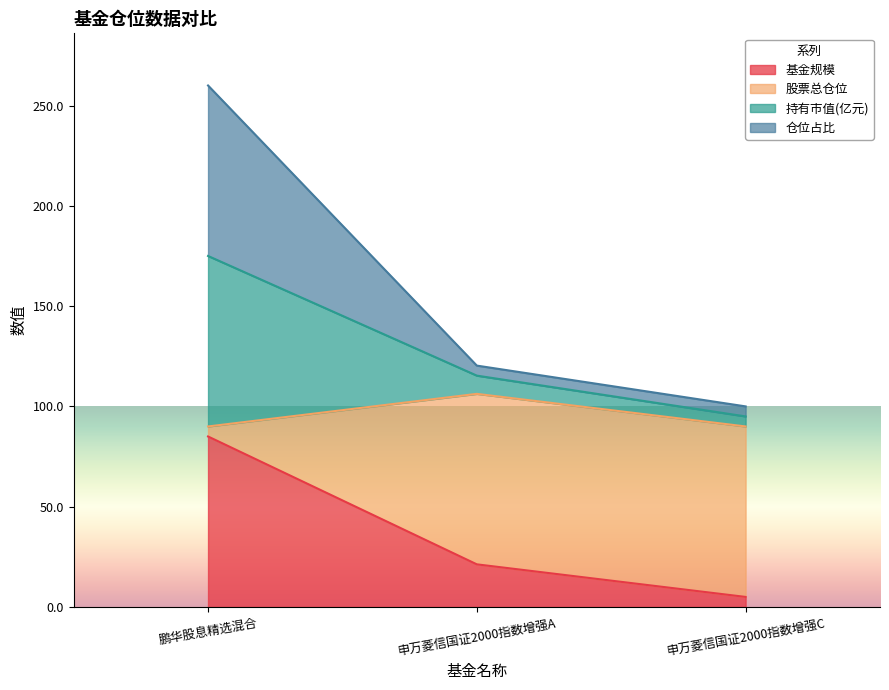

At which category is the sum across all series the highest?

鹏华股息精选混合